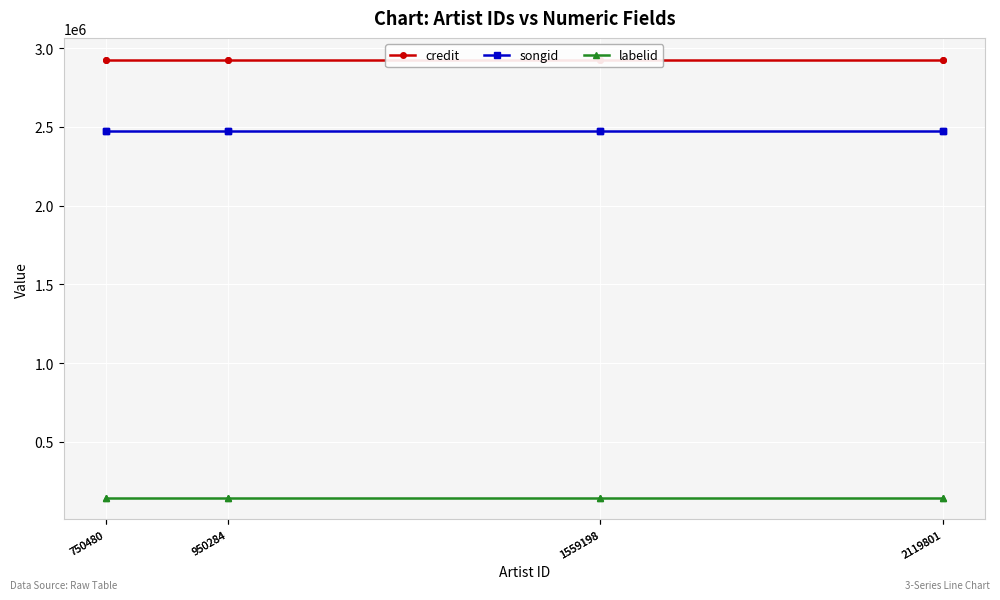

What is the highest value of the songid series?

2473020